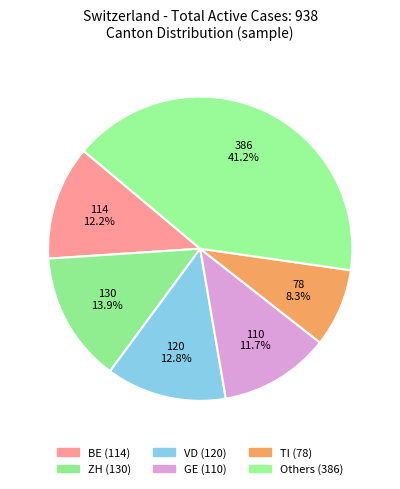

Count the number of slices in the pie.

6